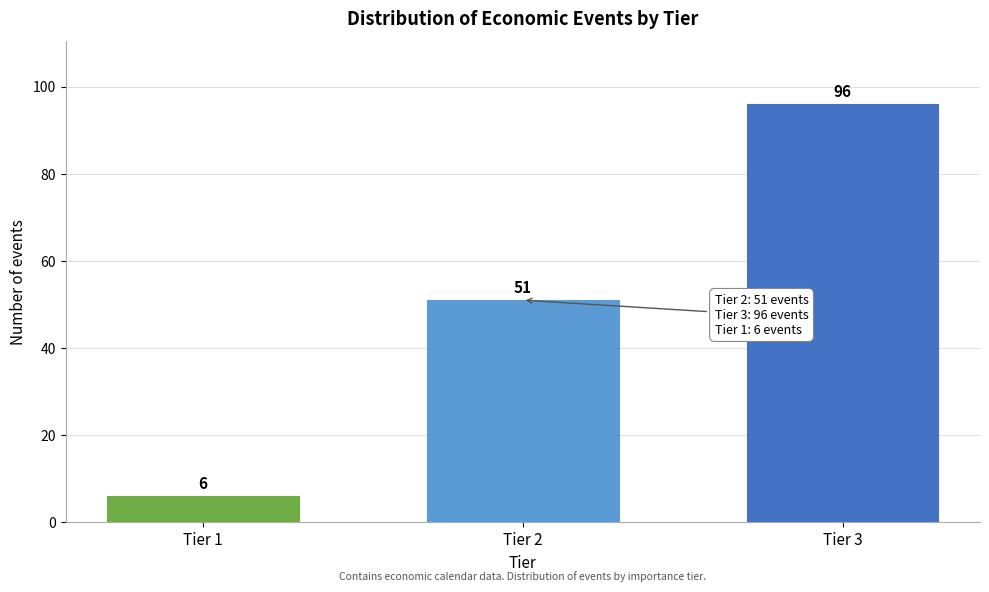

Reading left to right, list all the values displayed in this chart.

6	51	96